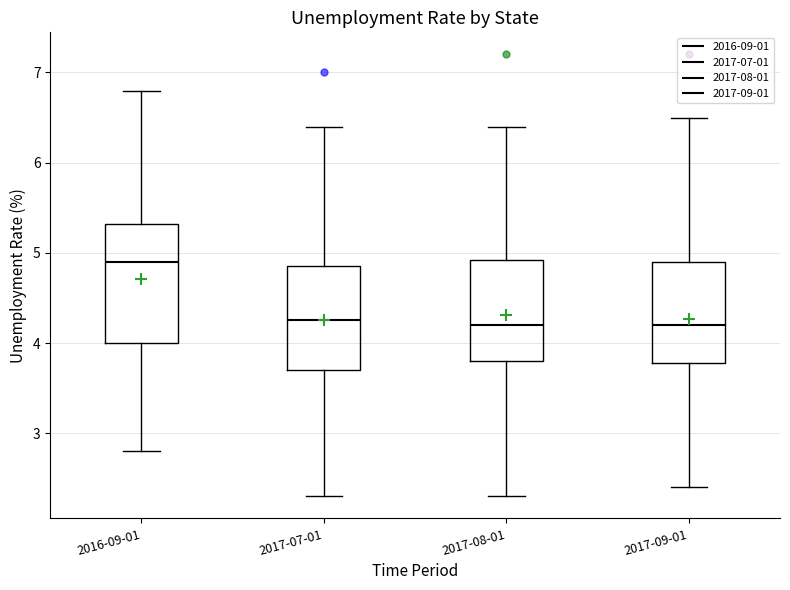

Reading left to right, read every box against the y-axis: the position of its median line, the range the box covers, and the ends of its whiskers. The values are not printed on the chart, so give them approximately, as read against the axis.

2016-09-01: median 4.9, box 4.0 to 5.3, whiskers 2.8 to 6.8
2017-07-01: median 4.3, box 3.7 to 4.9, whiskers 2.3 to 6.4
2017-08-01: median 4.2, box 3.8 to 4.9, whiskers 2.3 to 6.4
2017-09-01: median 4.2, box 3.8 to 4.9, whiskers 2.4 to 6.5